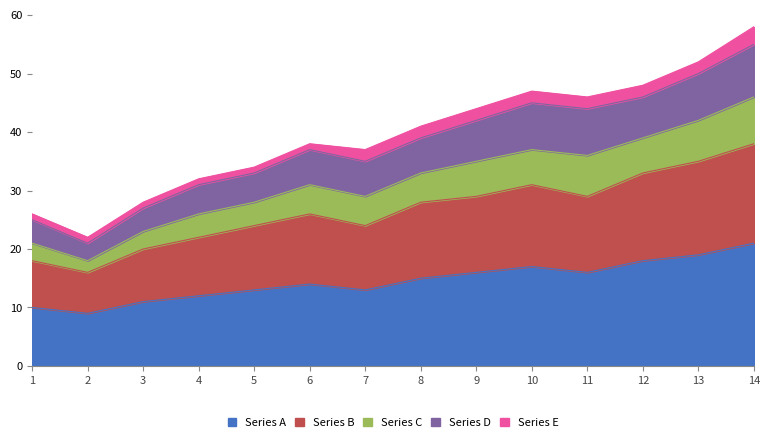

True or false: Series C has more than 2 interior local peaks.

False